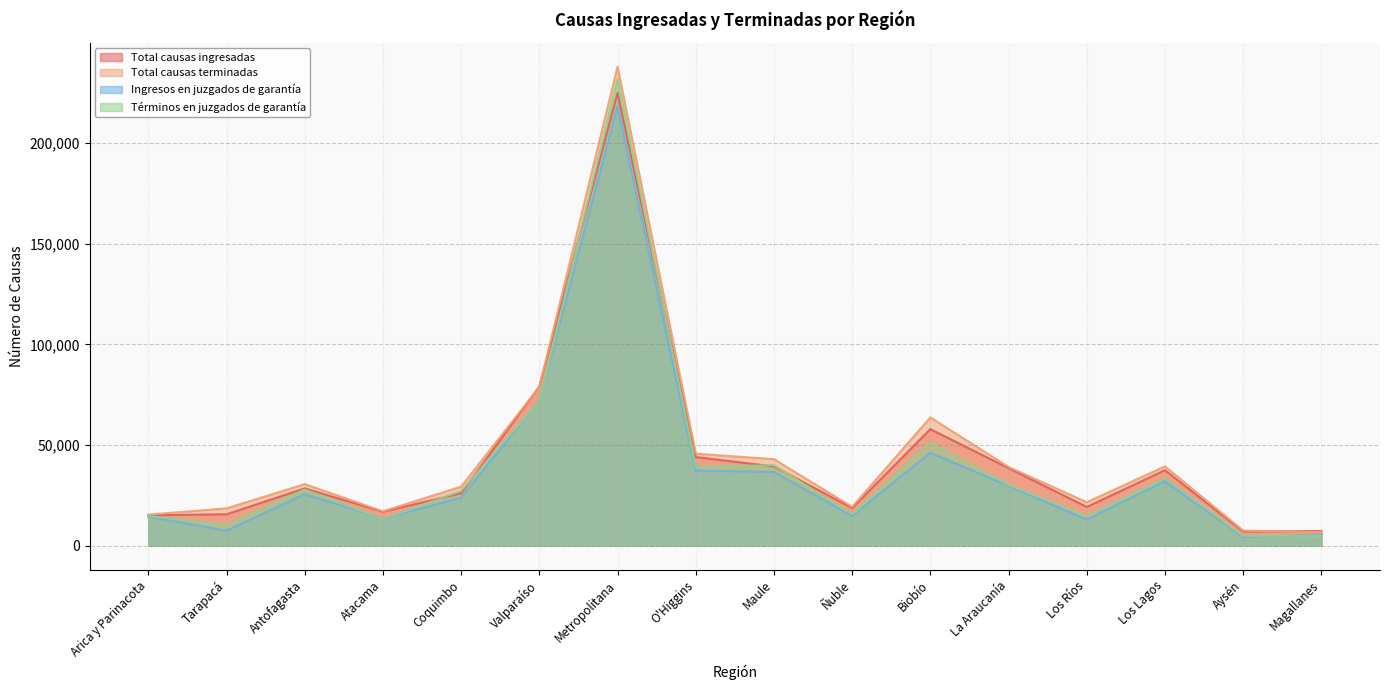

What are all the series names shown in the legend?

Total causas ingresadas, Total causas terminadas, Ingresos en juzgados de garantía, Términos en juzgados de garantía